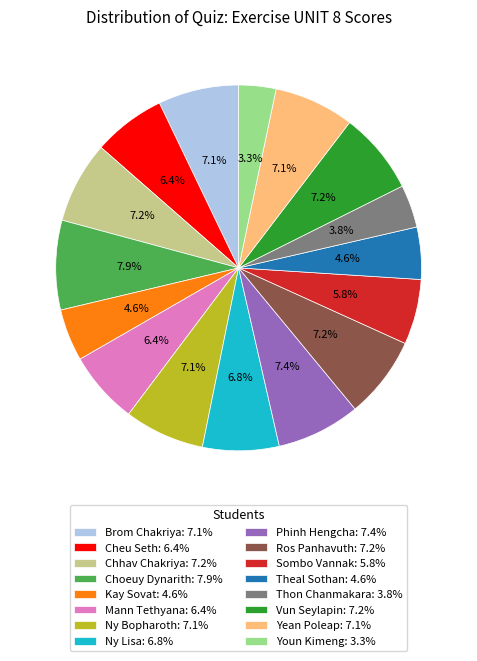

Count the number of slices in the pie.

16